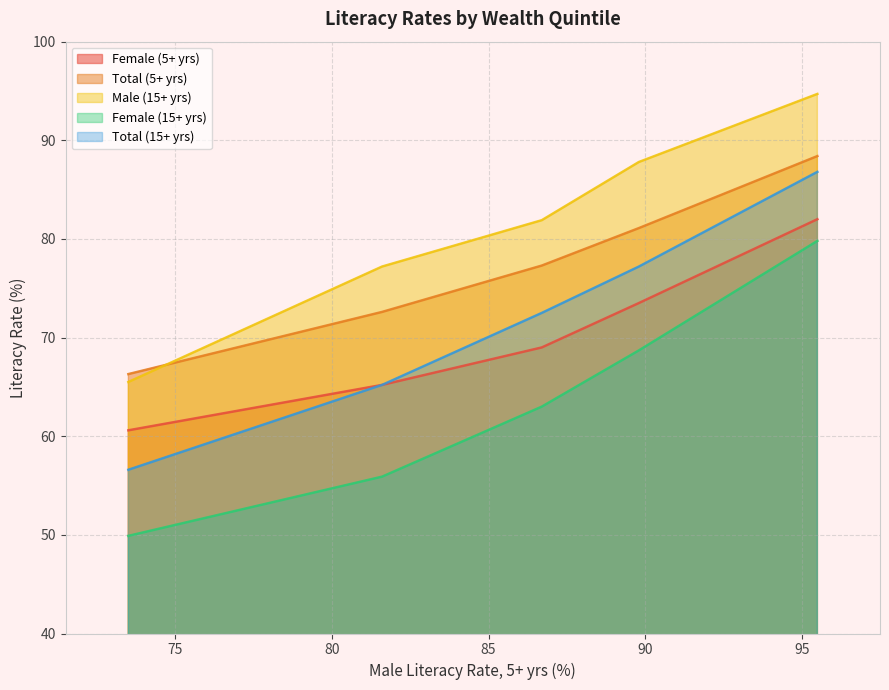

What is the value of the Total (5+ yrs) point at the 3rd from the left?

77.3